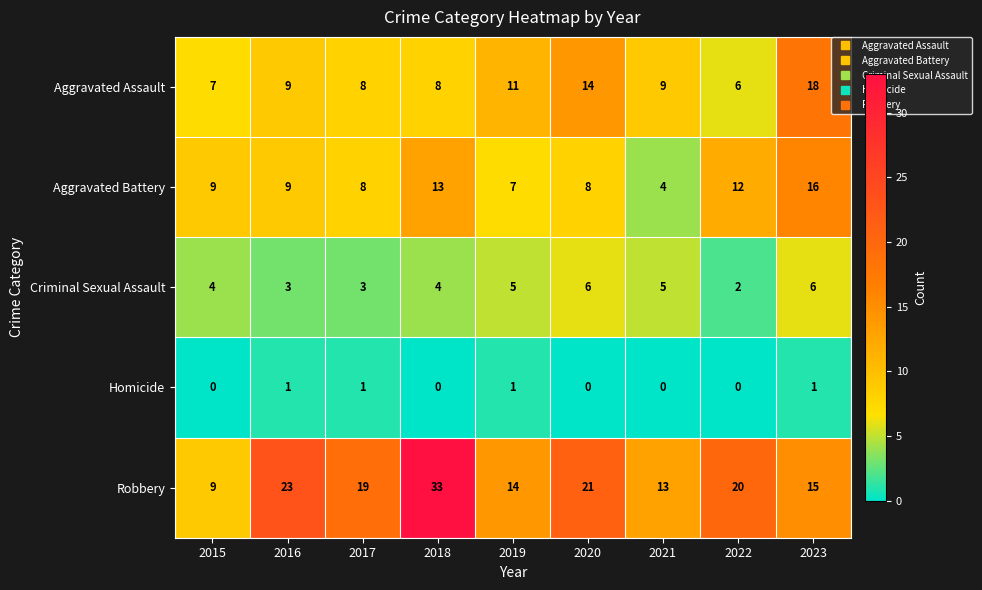

What is the average value of the Aggravated Assault series?

10